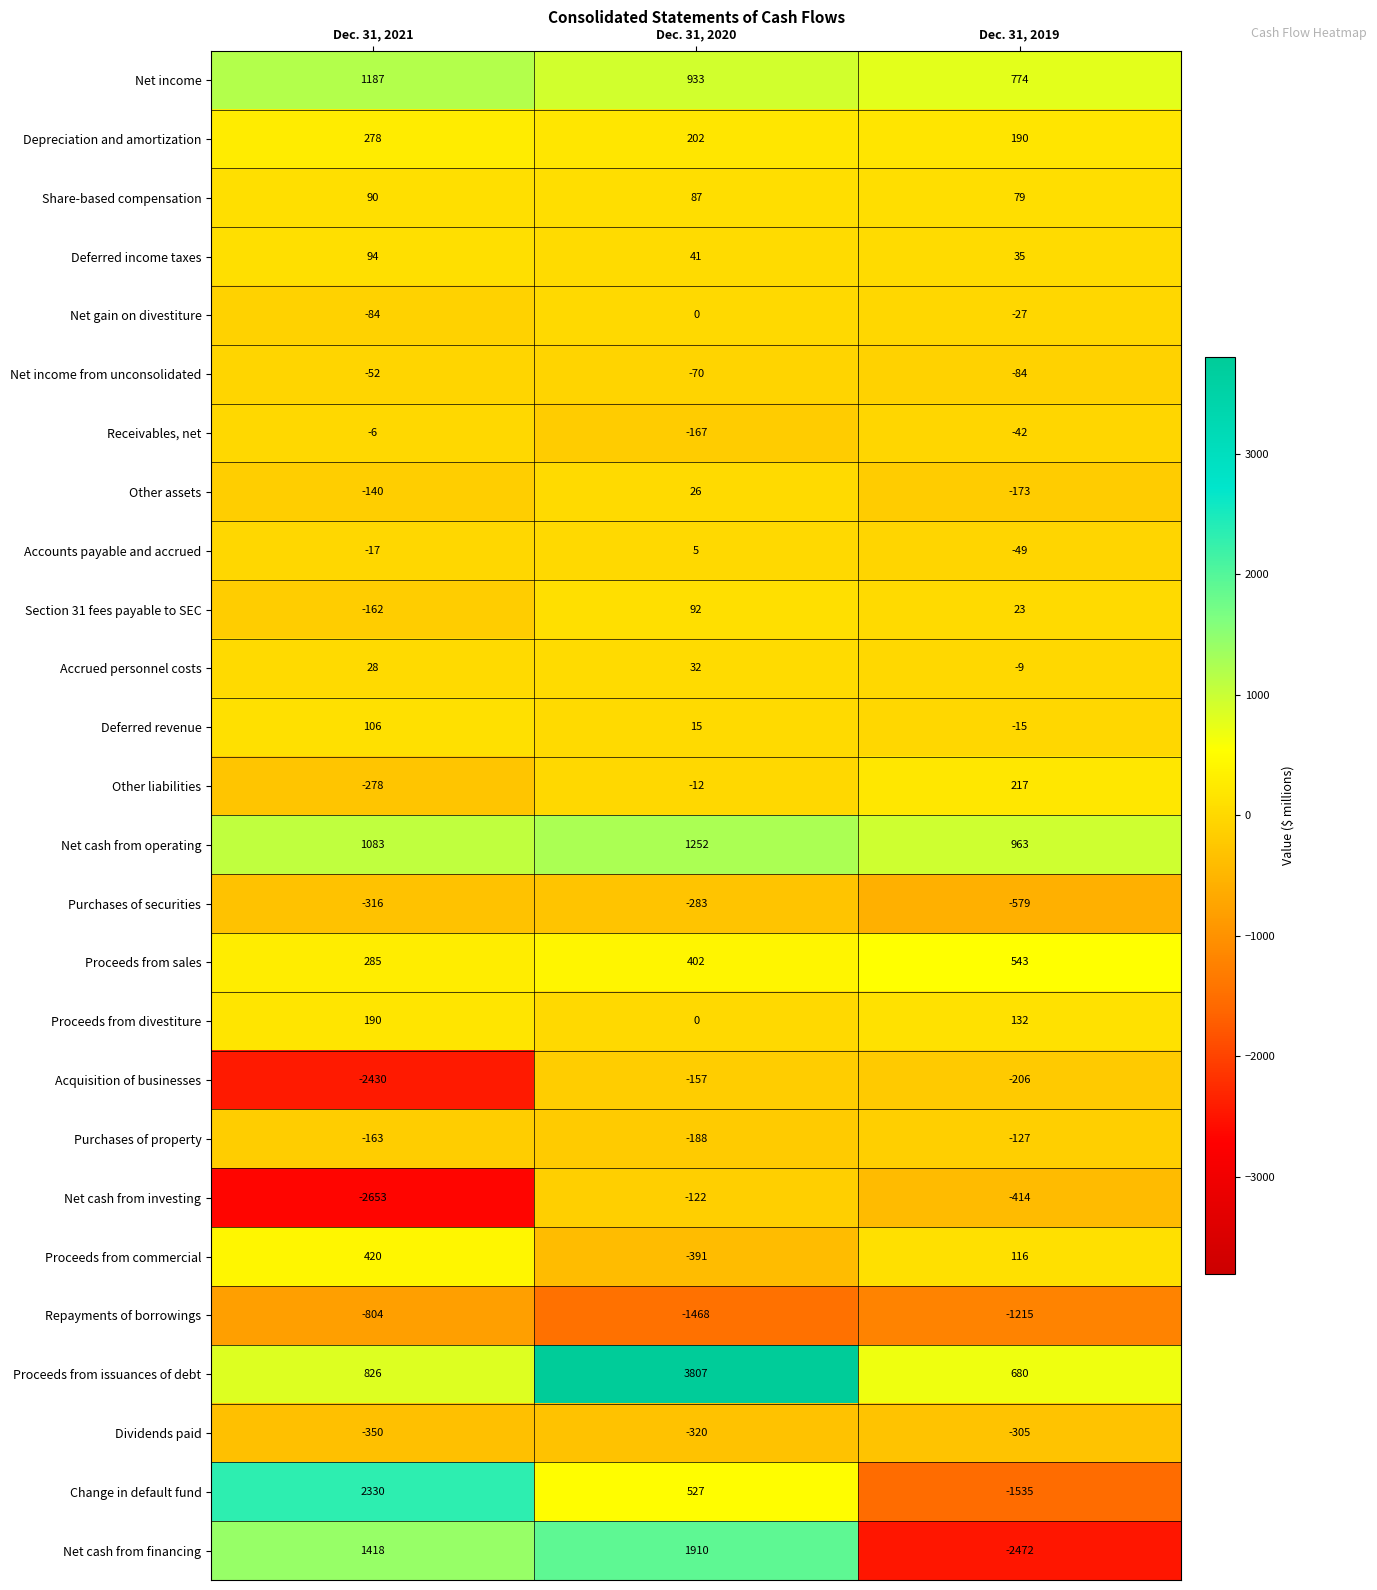

What is the difference between the Other liabilities values at Dec. 31, 2019 and Dec. 31, 2021?

495